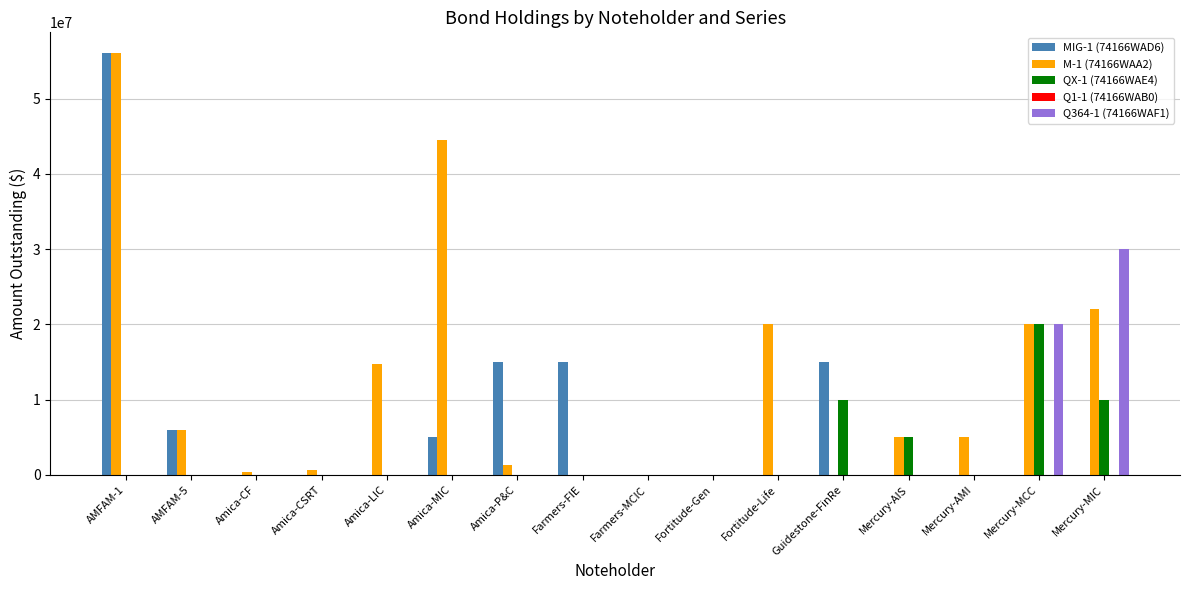

Which series changed the most between AMFAM-1 and Mercury-AIS?

MIG-1 (74166WAD6)